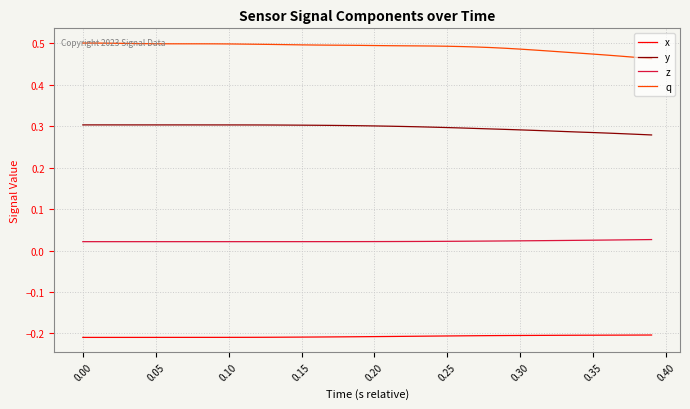

List the series in order of their peak value, highest first.

q, y, z, x